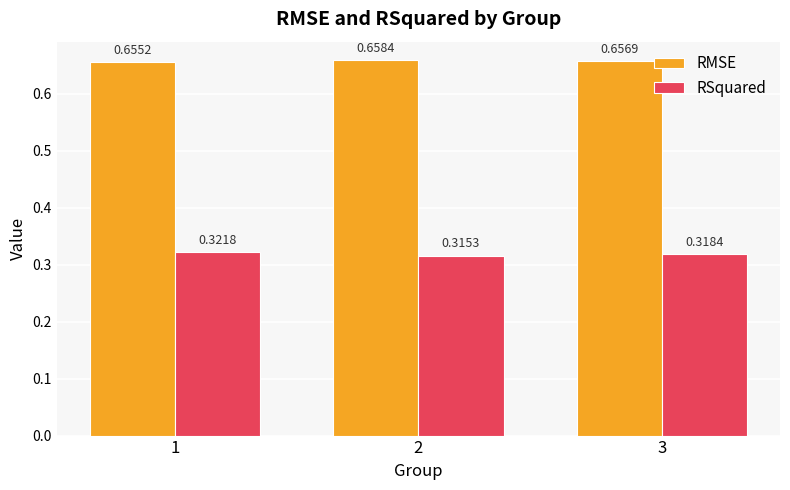

Rank the series by their maximum value, from highest to lowest.

RMSE, RSquared